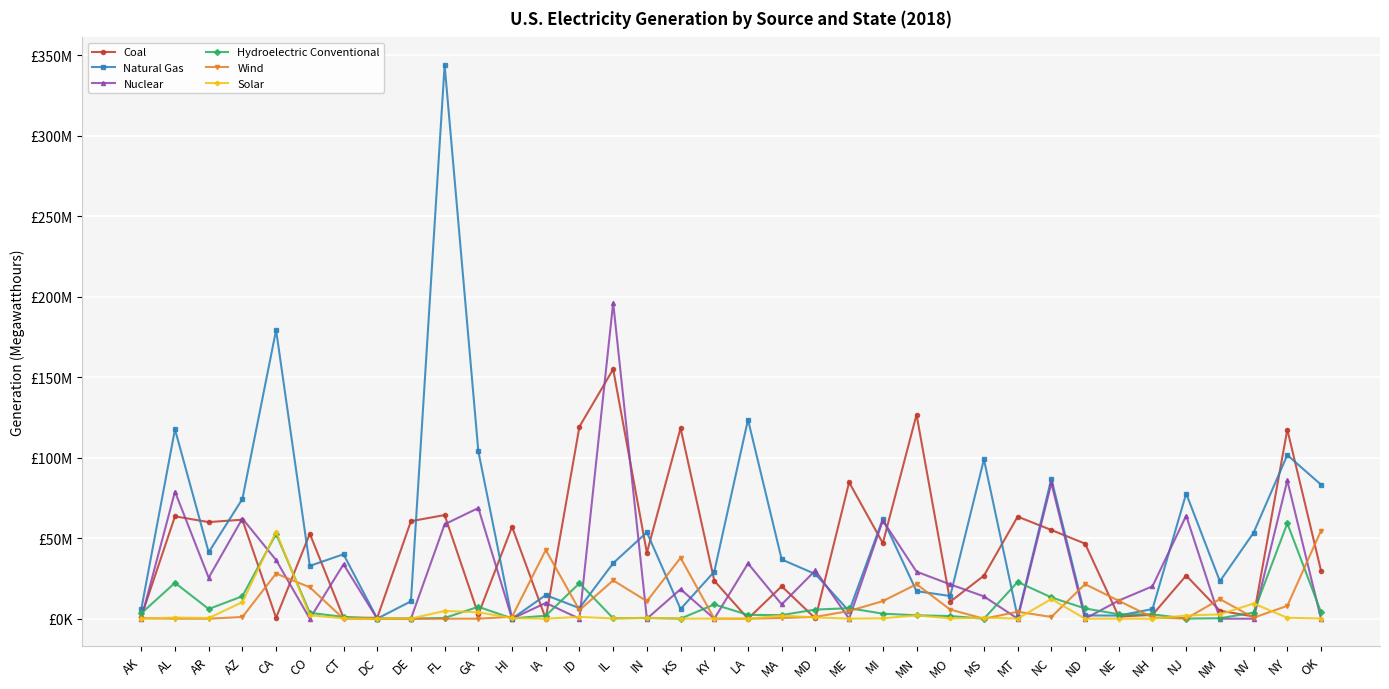

Does the chart have visible grid lines?

Yes